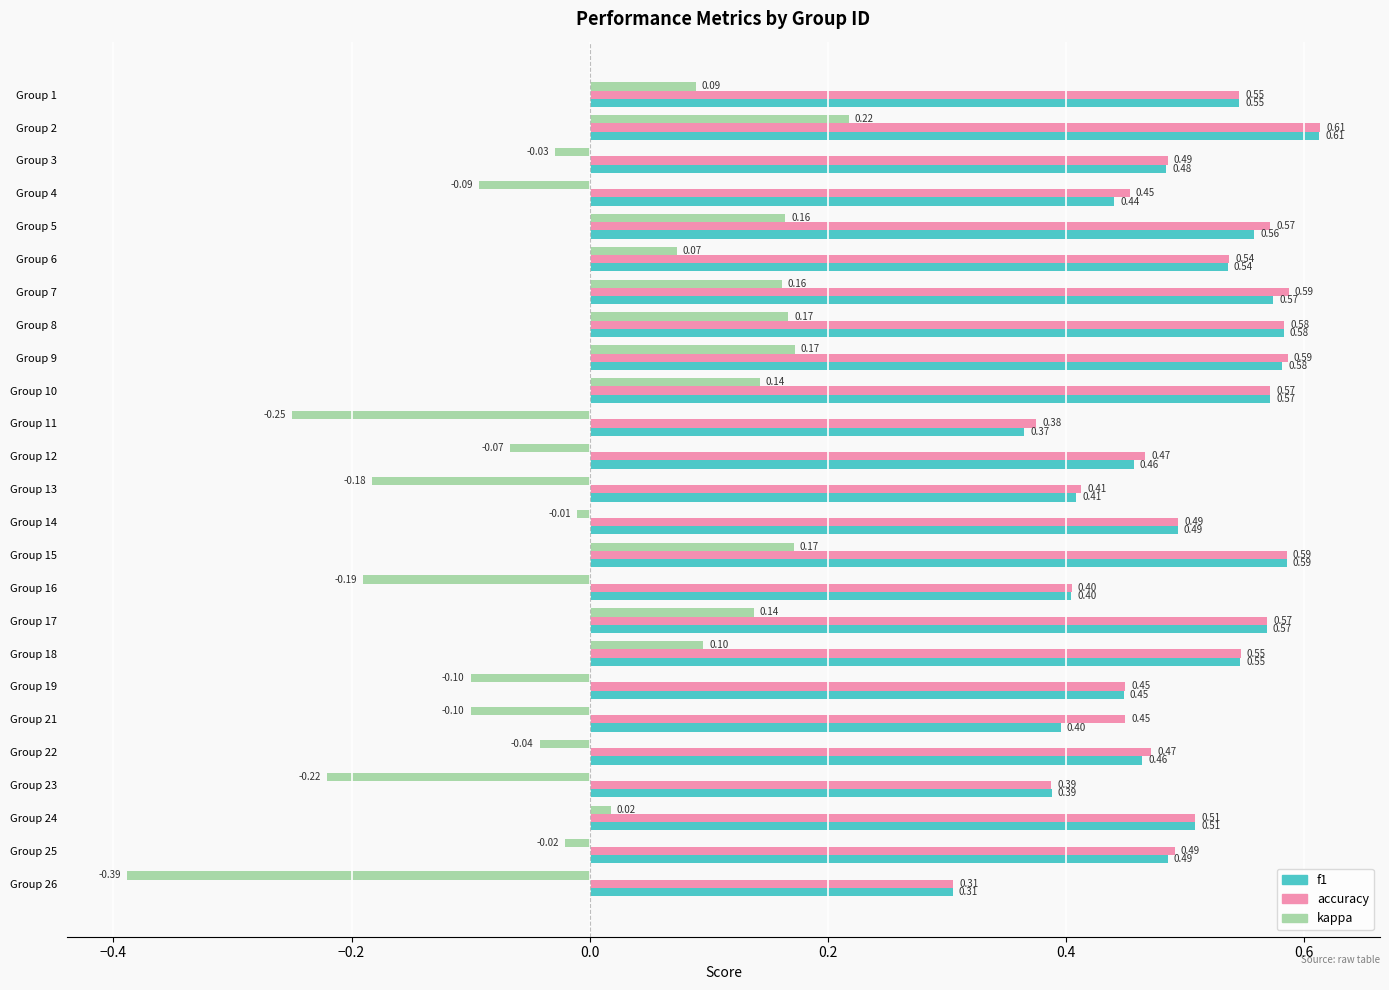

What is the sum of all accuracy values?

12.5